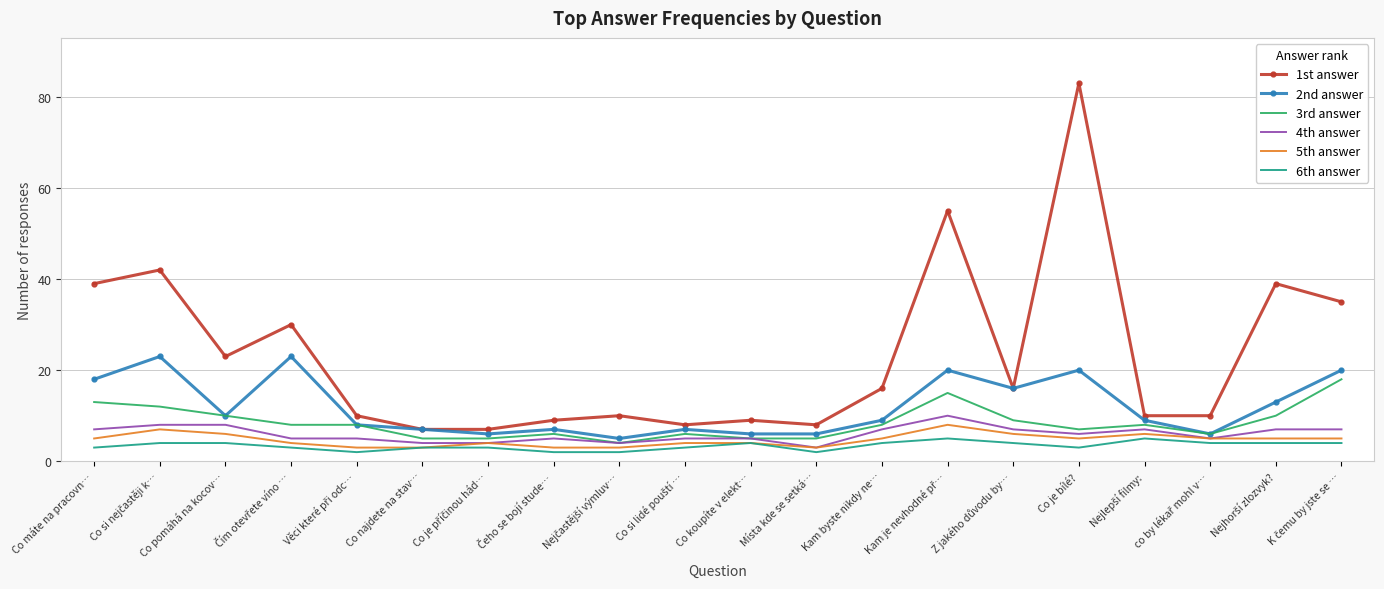

True or false: 3rd answer and 1st answer cross at least once.

False